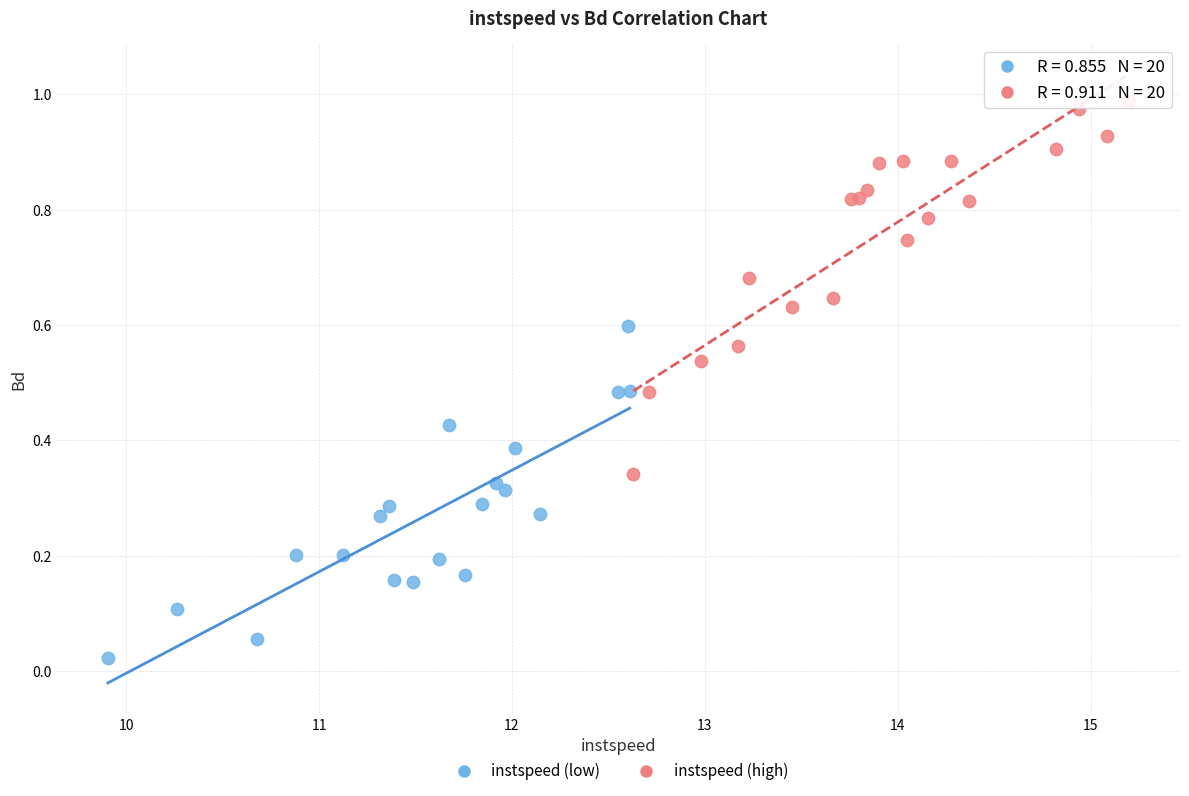

Which series contains the lowest Y value?

instspeed (low)